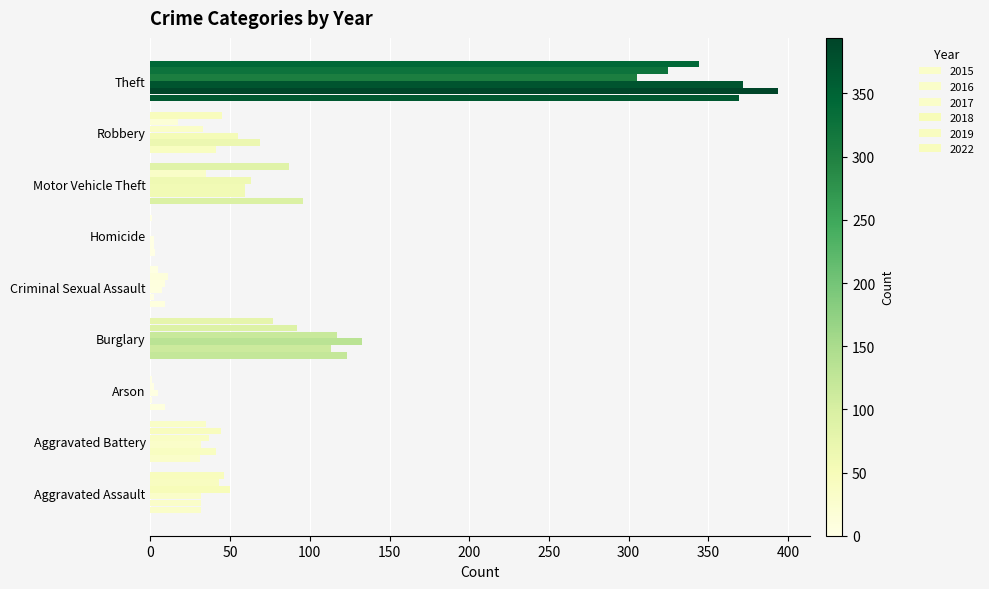

Reading left to right, list all the values displayed in this chart.

2015: Aggravated Assault=32	Aggravated Battery=31	Arson=9	Burglary=123	Criminal Sexual Assault=9	Homicide=3	Motor Vehicle Theft=96	Robbery=41	Theft=369
2016: Aggravated Assault=32	Aggravated Battery=41	Arson=1	Burglary=113	Criminal Sexual Assault=2	Homicide=2	Motor Vehicle Theft=59	Robbery=69	Theft=394
2017: Aggravated Assault=32	Aggravated Battery=32	Arson=5	Burglary=133	Criminal Sexual Assault=7	Homicide=2	Motor Vehicle Theft=59	Robbery=55	Theft=372
2018: Aggravated Assault=50	Aggravated Battery=37	Arson=2	Burglary=117	Criminal Sexual Assault=9	Homicide=0	Motor Vehicle Theft=63	Robbery=33	Theft=305
2019: Aggravated Assault=43	Aggravated Battery=44	Arson=1	Burglary=92	Criminal Sexual Assault=11	Homicide=0	Motor Vehicle Theft=35	Robbery=17	Theft=325
2022: Aggravated Assault=46	Aggravated Battery=35	Arson=0	Burglary=77	Criminal Sexual Assault=5	Homicide=1	Motor Vehicle Theft=87	Robbery=45	Theft=344